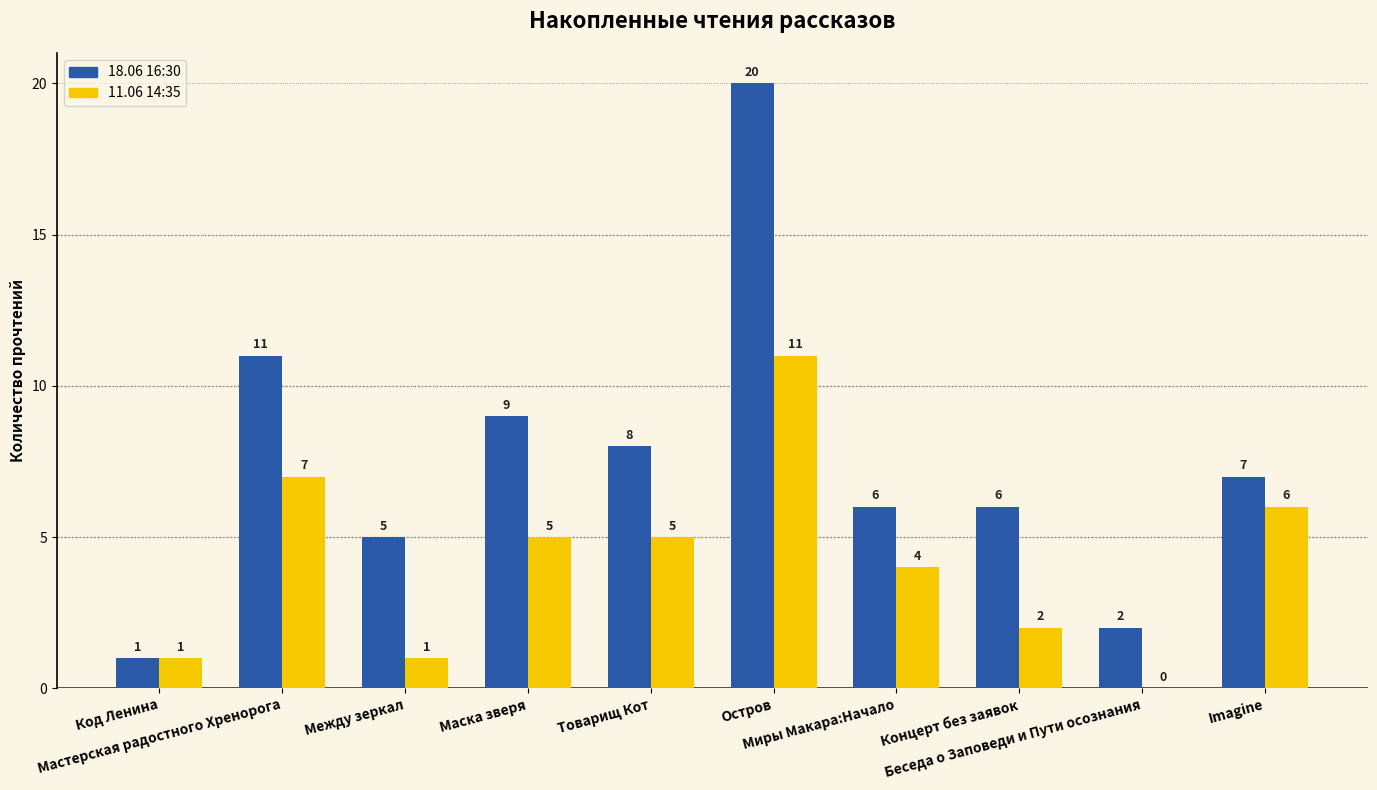

How many distinct data groups are displayed?

2